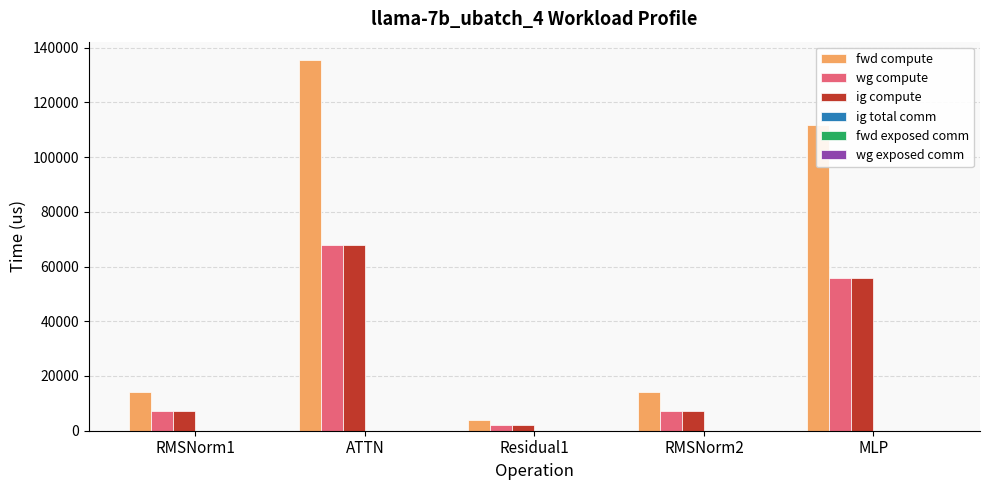

What is the lowest value of the fwd compute series?

4032.3